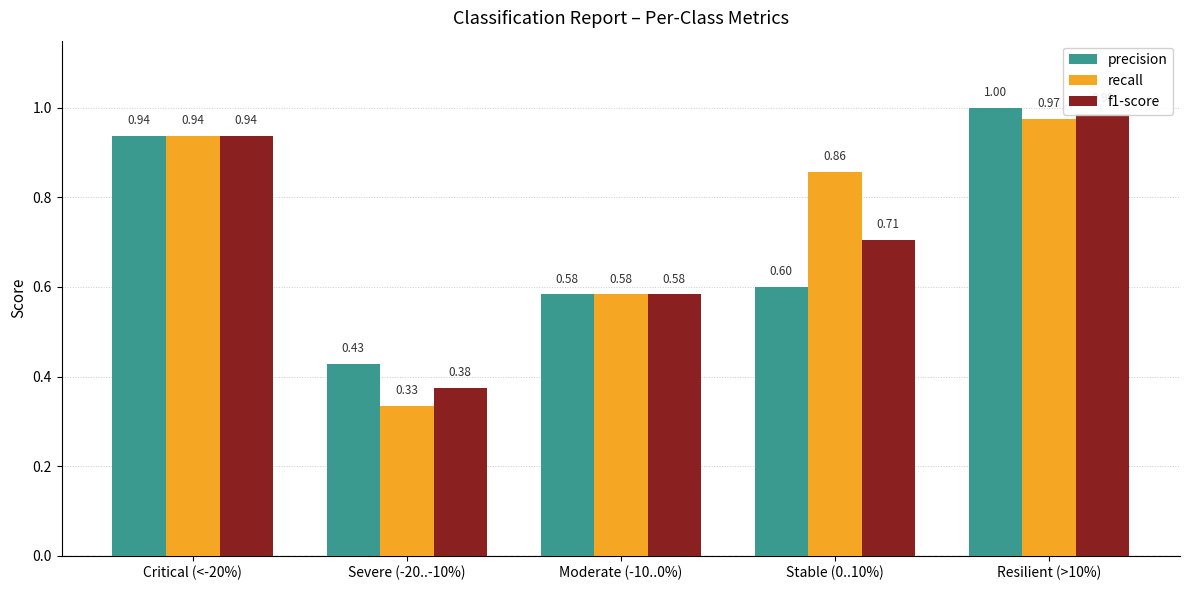

Which has a higher value, Stable (0..10%) or Critical (<-20%)?

Critical (<-20%)